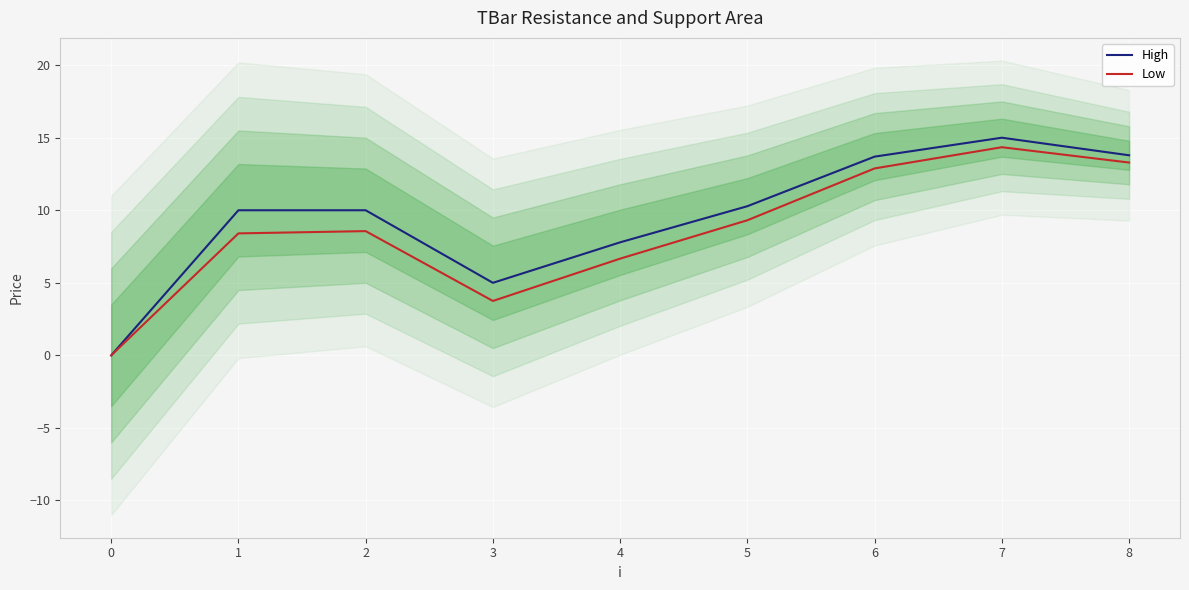

What is the value of the High point at the 2nd from the left?

10.0